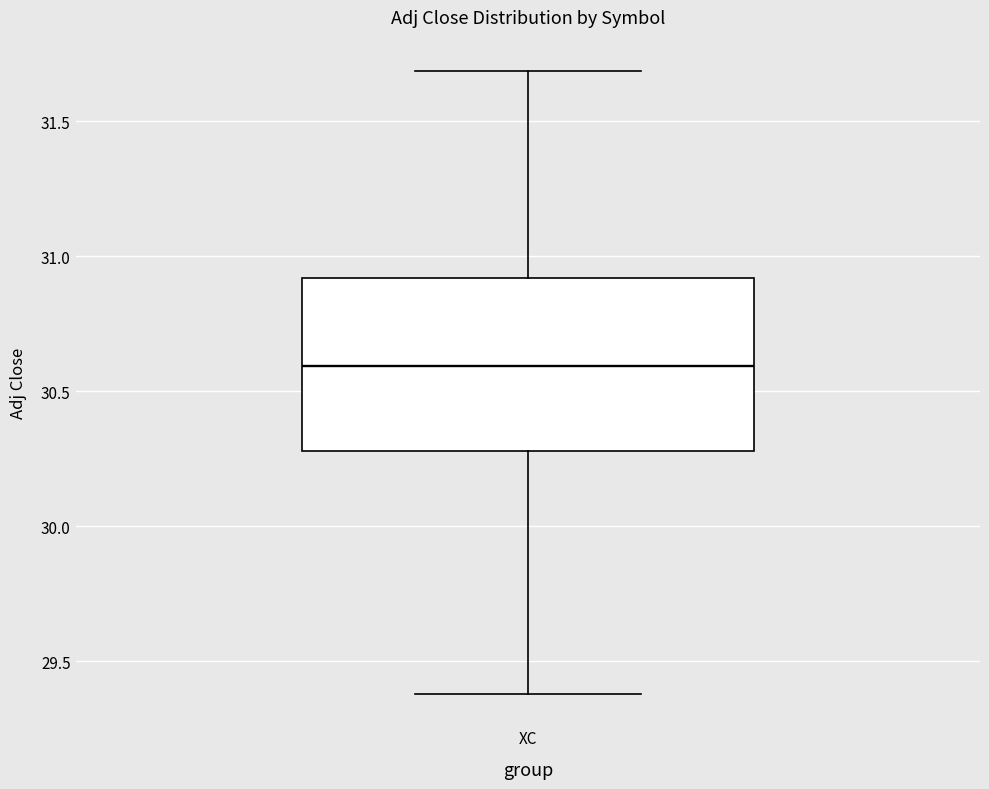

Transcribe this box plot: give where the median line is, the range the box spans, and where the two whiskers end, as read against the y-axis. The values are not printed on the chart, so give them approximately, as read against the axis.

median 30.6, box 30.3 to 30.9, whiskers 29.4 to 31.7